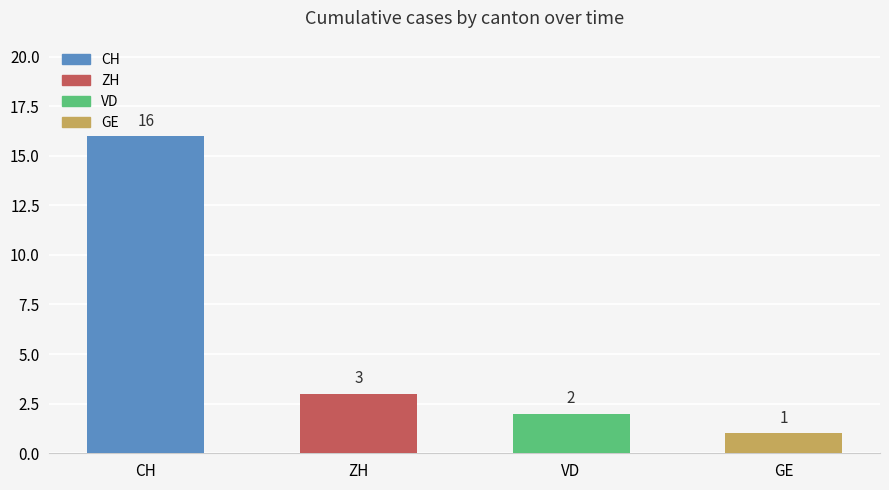

What is the total value across all series at 2020-07-08?

20